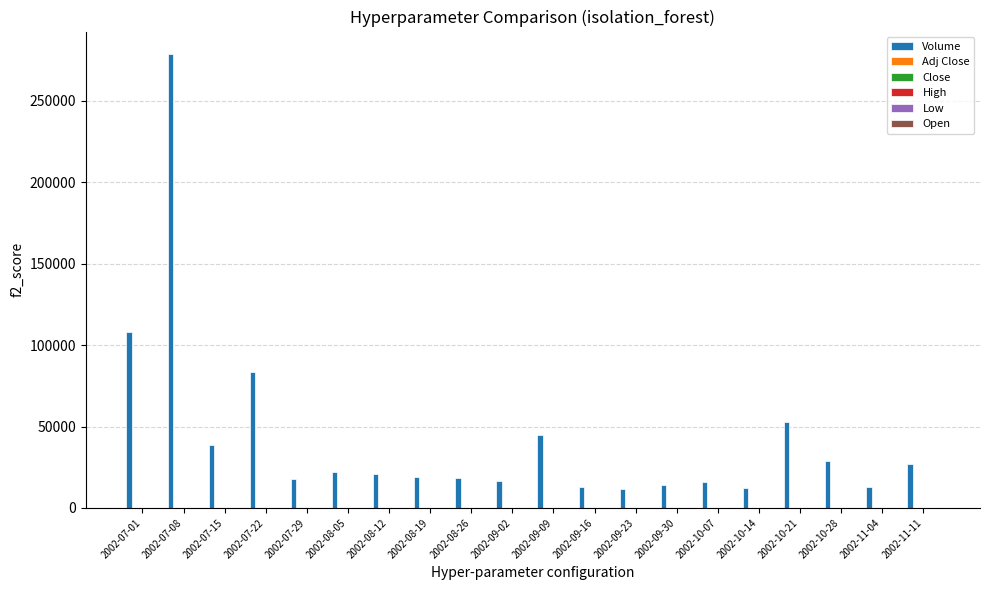

What is the maximum value shown in the chart?

278594.0